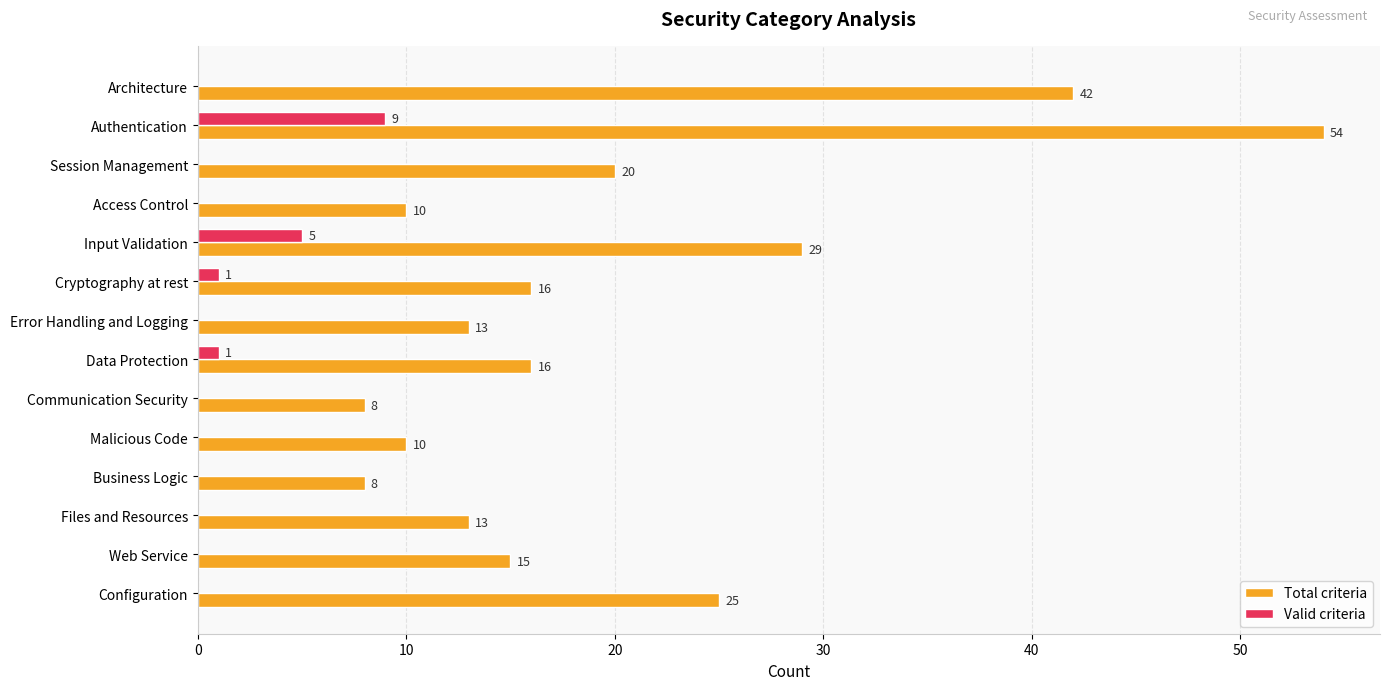

What is the sum of all Total criteria values?

279